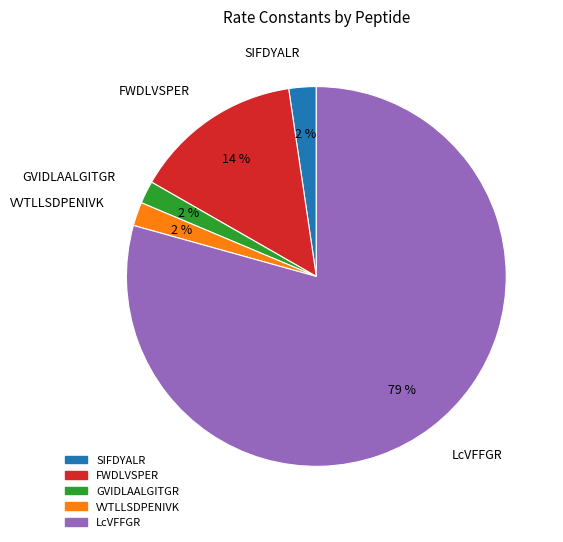

To the nearest percent, what is the average slice percentage?

20%